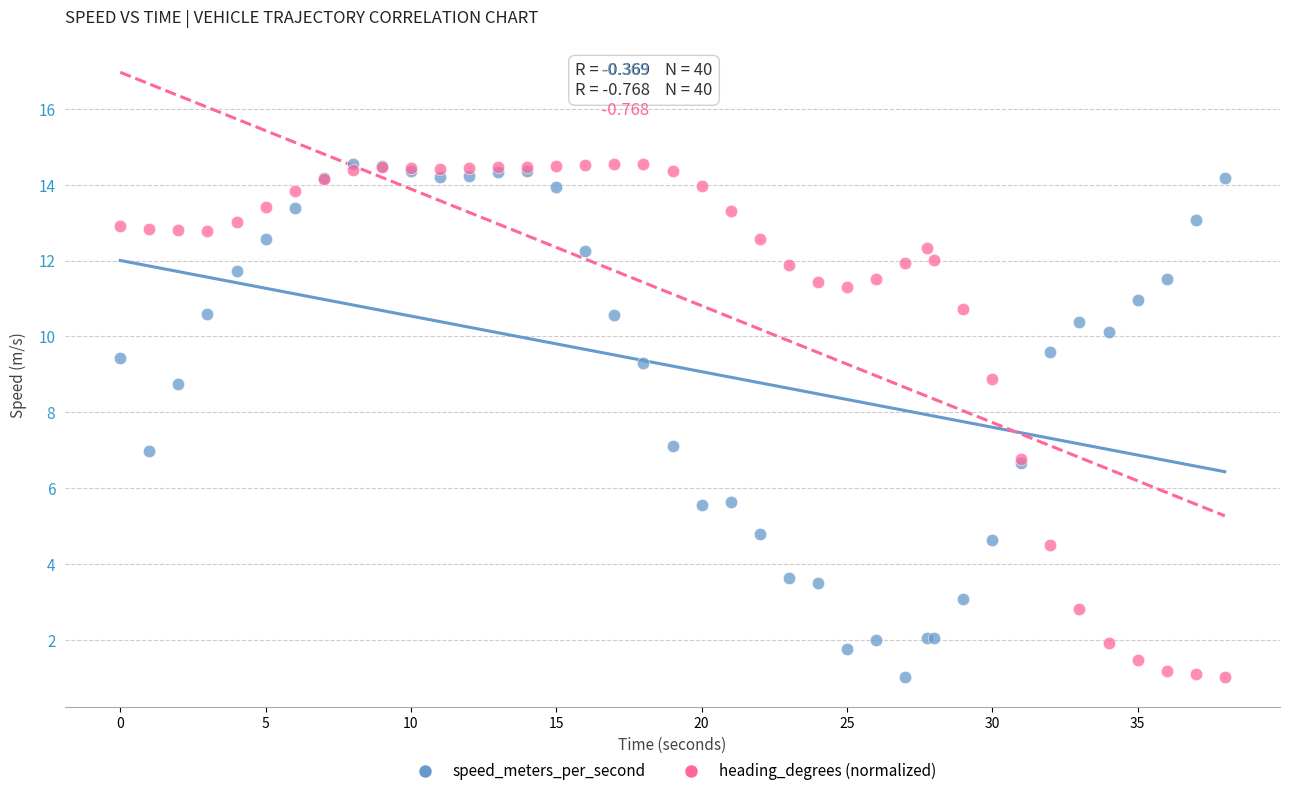

What are all the series names shown in the legend?

speed_meters_per_second, heading_degrees (normalized)